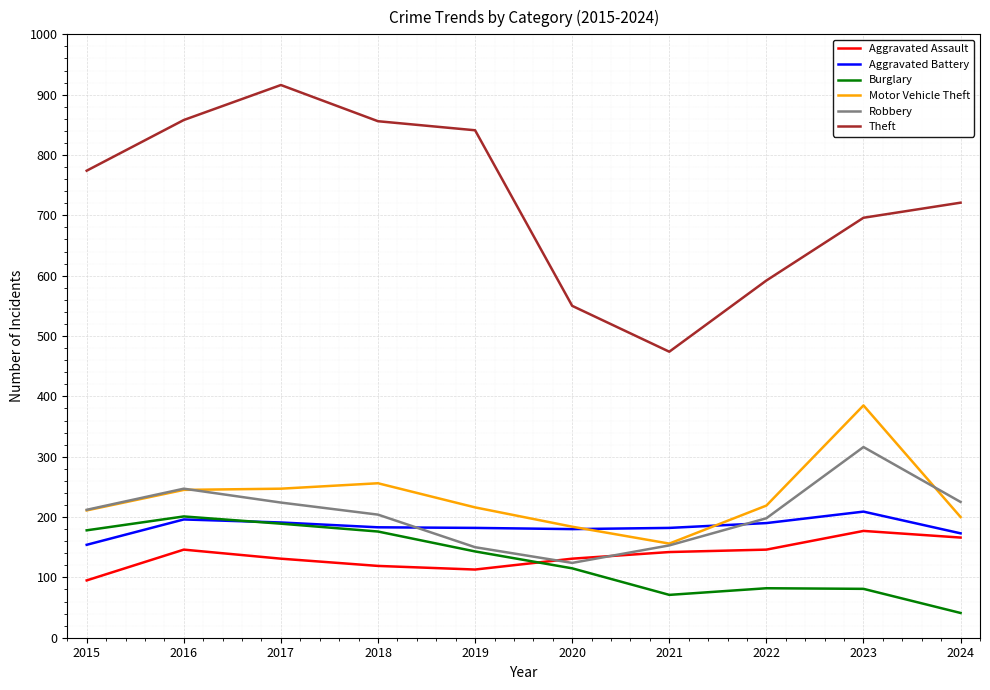

Which series has the largest range (max minus min)?

Theft